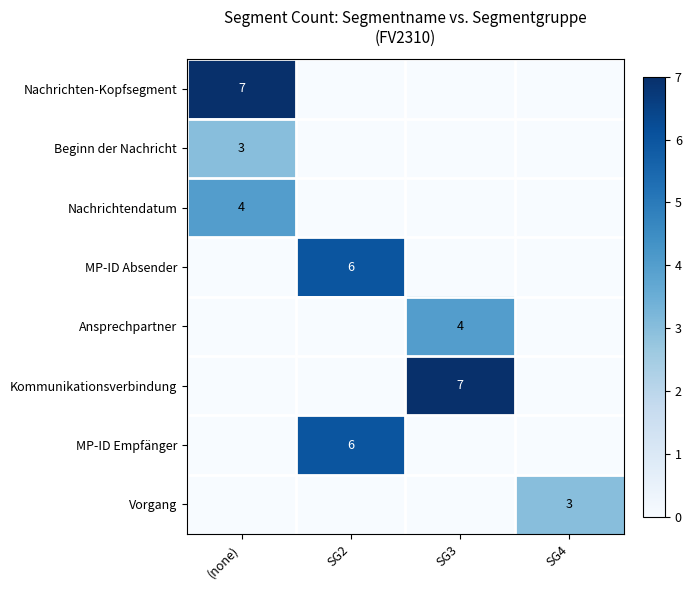

Is it true that Beginn der Nachricht equals 3 at (none)?

True